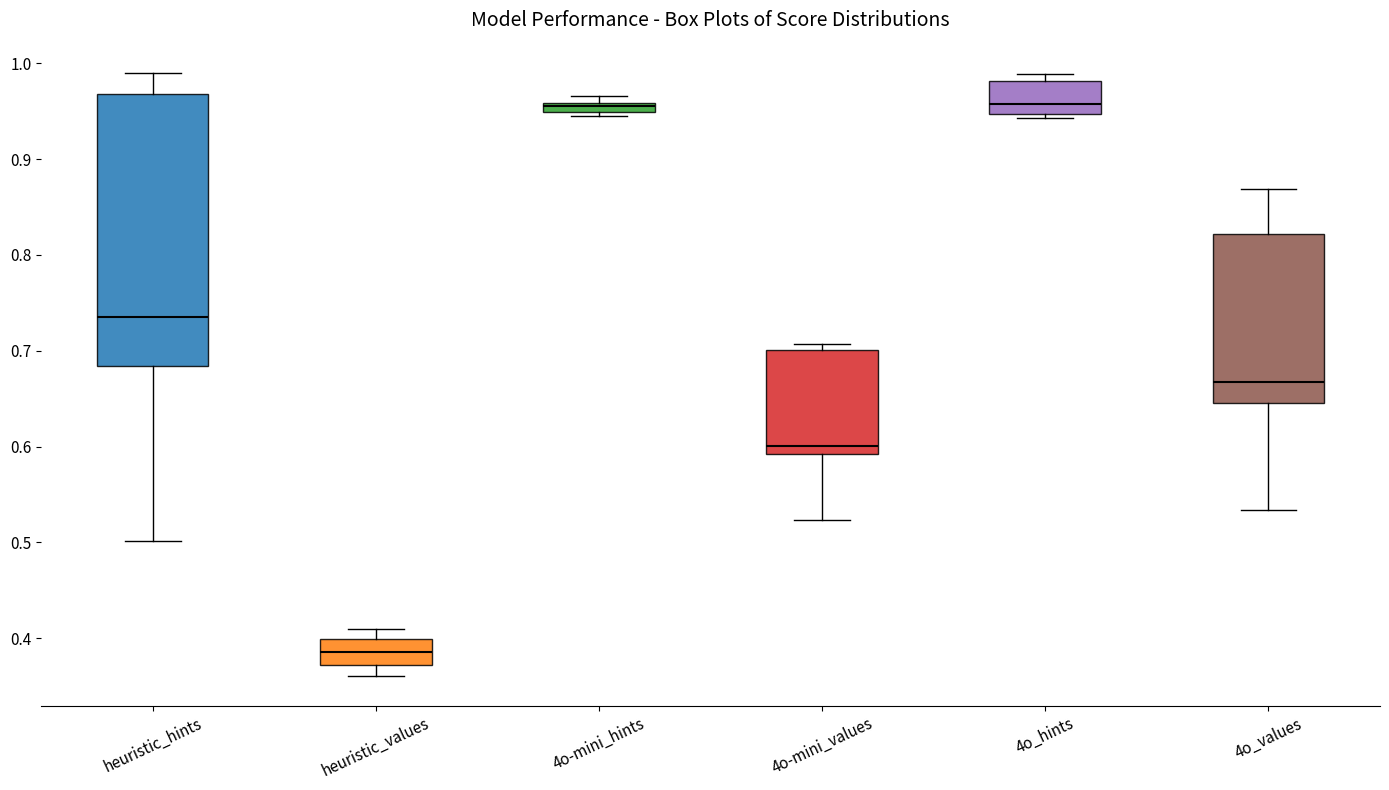

Comparing the boxes themselves (not the whiskers), which one is the tallest?

heuristic_hints